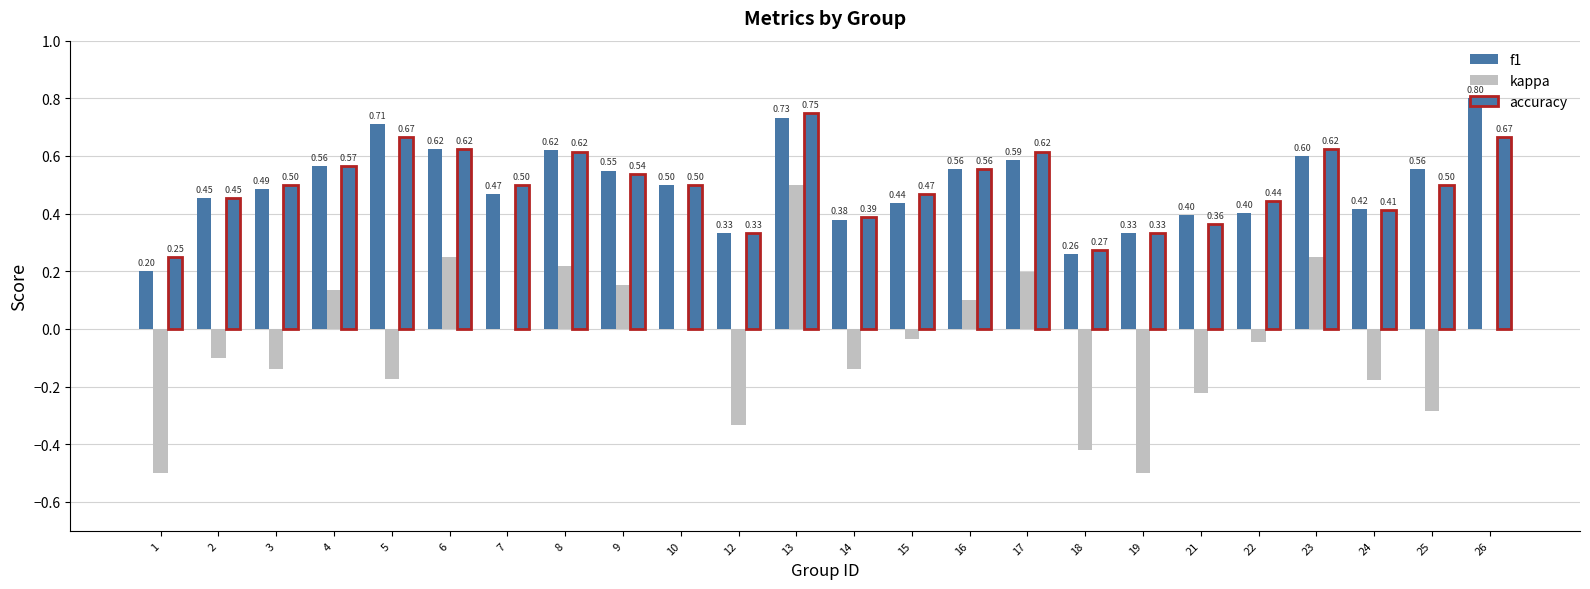

Which has a higher value, 1 or 22?

22